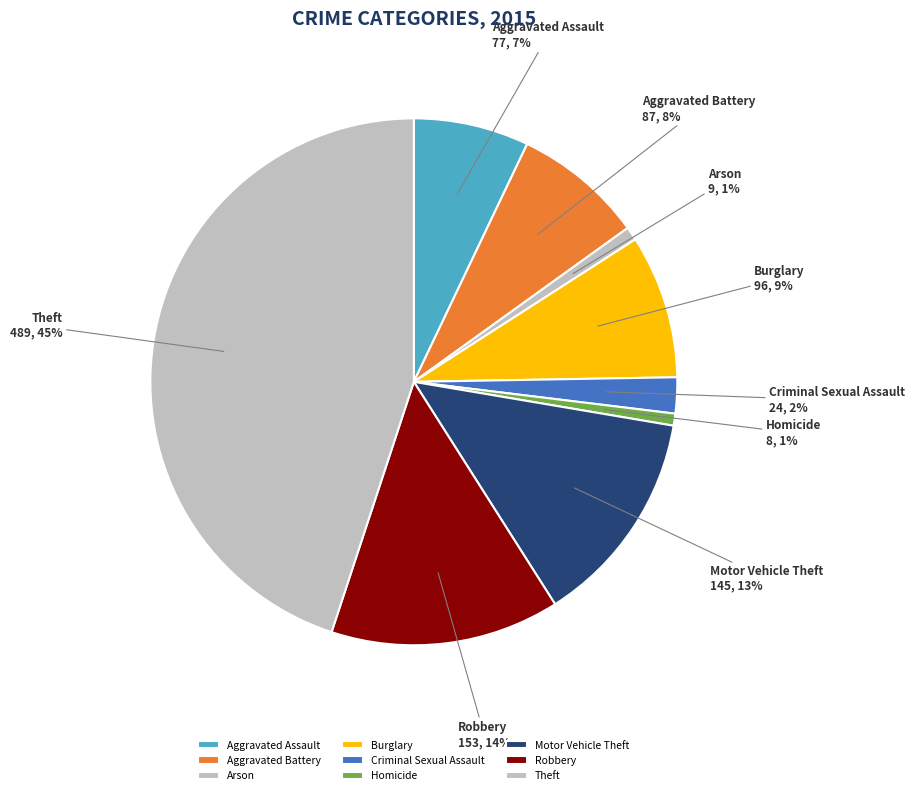

The Motor Vehicle Theft slice represents 6% of the pie. True or false?

False